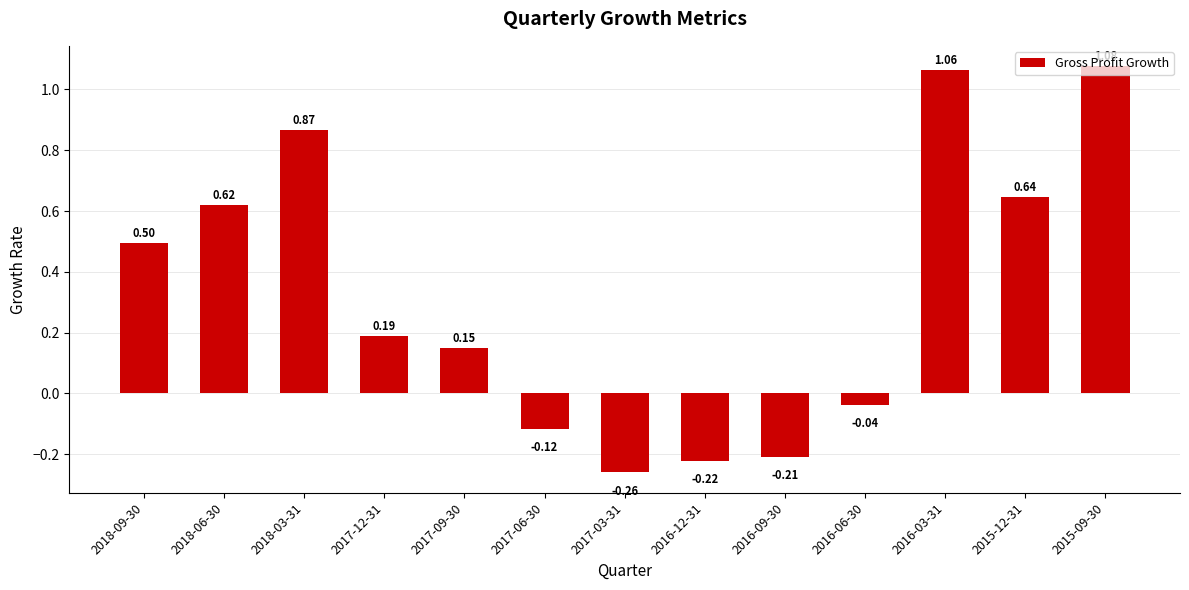

How many positive values are there?

8